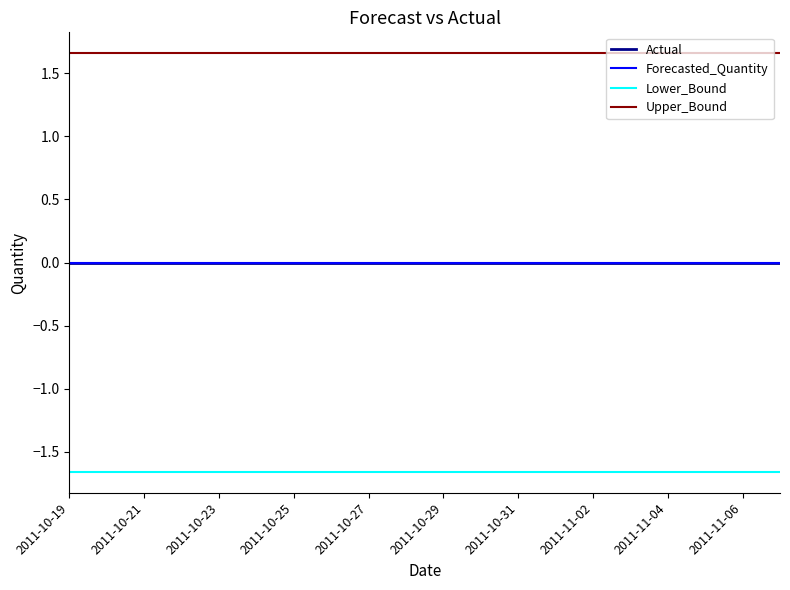

Does the chart have visible grid lines?

No